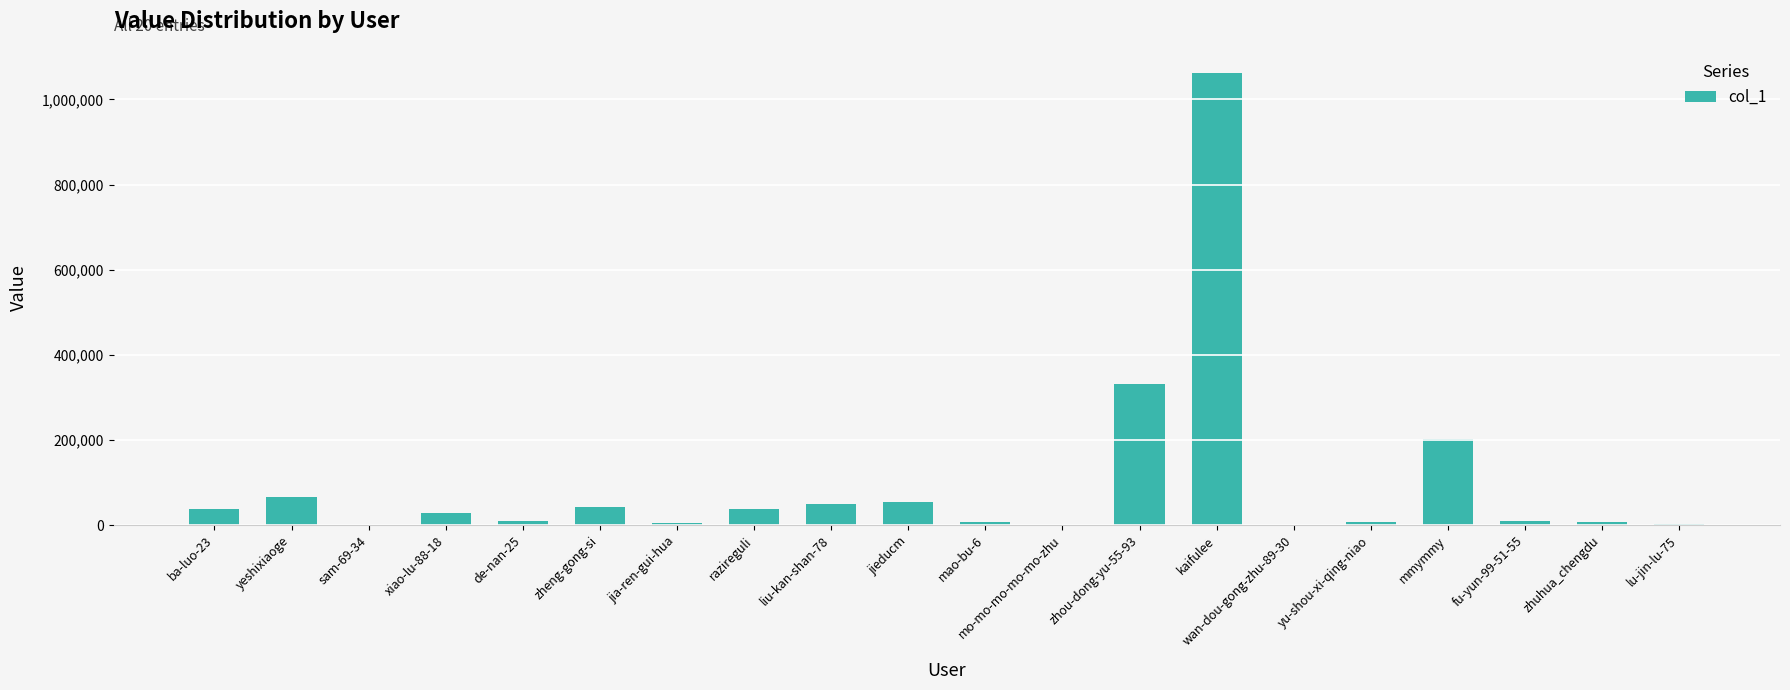

What is the change in value from mo-mo-mo-mo-mo-zhu to kaifulee?

+1062462